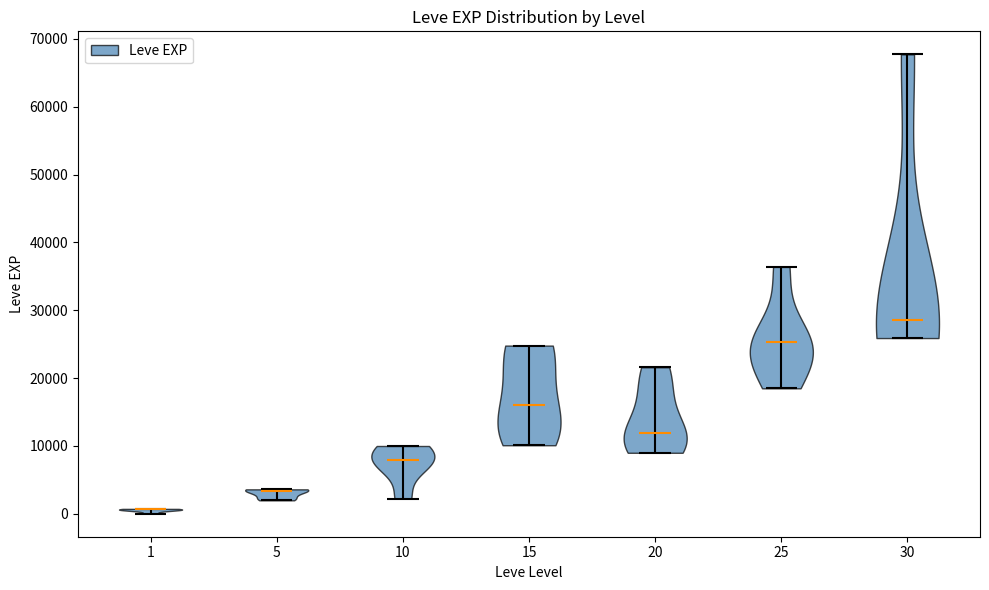

Reading left to right, read every violin against the y-axis: where its median line is, and the lowest and highest points it reaches. The values are not printed on the chart, so give them approximately, as read against the axis.

1: median line 1000, lowest point 0, highest point 1000
5: median line 3000, lowest point 2000, highest point 4000
10: median line 8000, lowest point 2000, highest point 10000
15: median line 16000, lowest point 10000, highest point 25000
20: median line 12000, lowest point 9000, highest point 22000
25: median line 25000, lowest point 18000, highest point 36000
30: median line 29000, lowest point 26000, highest point 68000